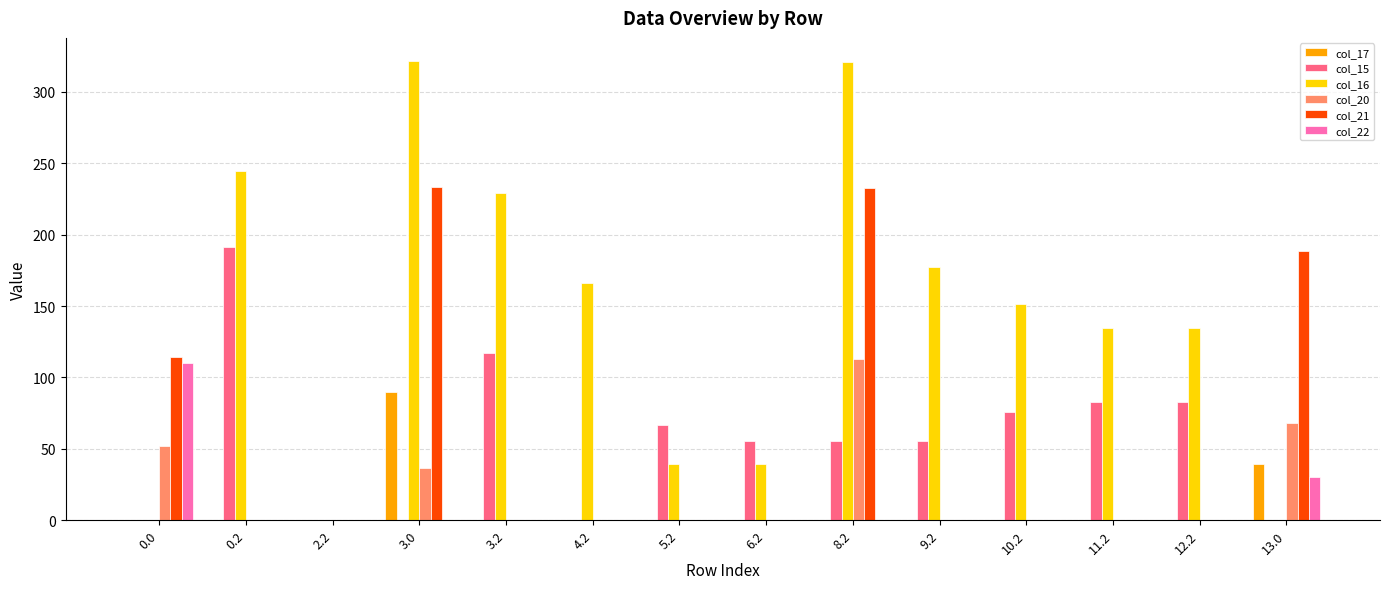

Between 3.0 and 3.2, which series saw the biggest shift?

col_21